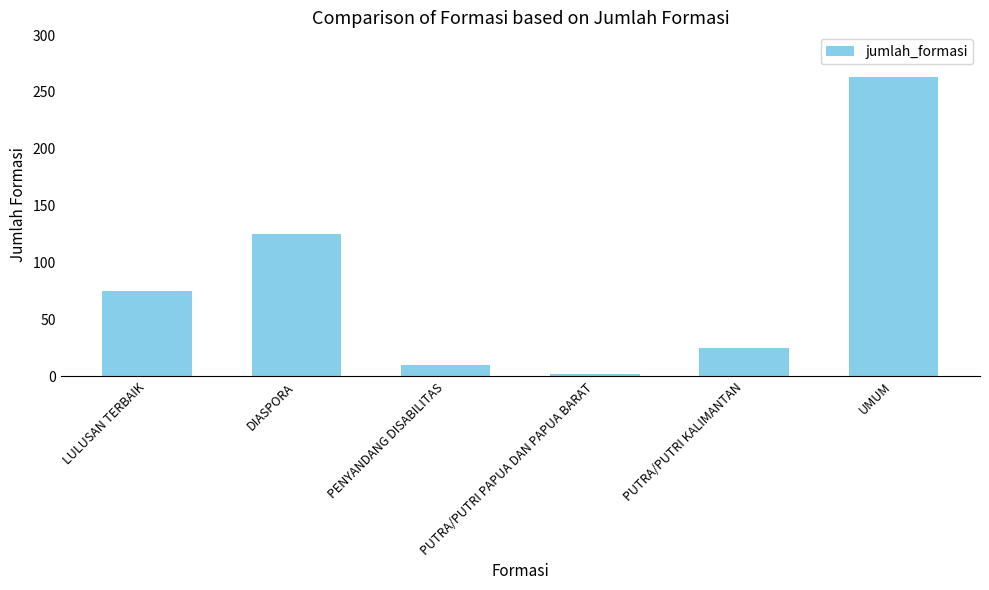

Rank the categories by value from highest to lowest.

UMUM, DIASPORA, LULUSAN TERBAIK, PUTRA/PUTRI KALIMANTAN, PENYANDANG DISABILITAS, PUTRA/PUTRI PAPUA DAN PAPUA BARAT